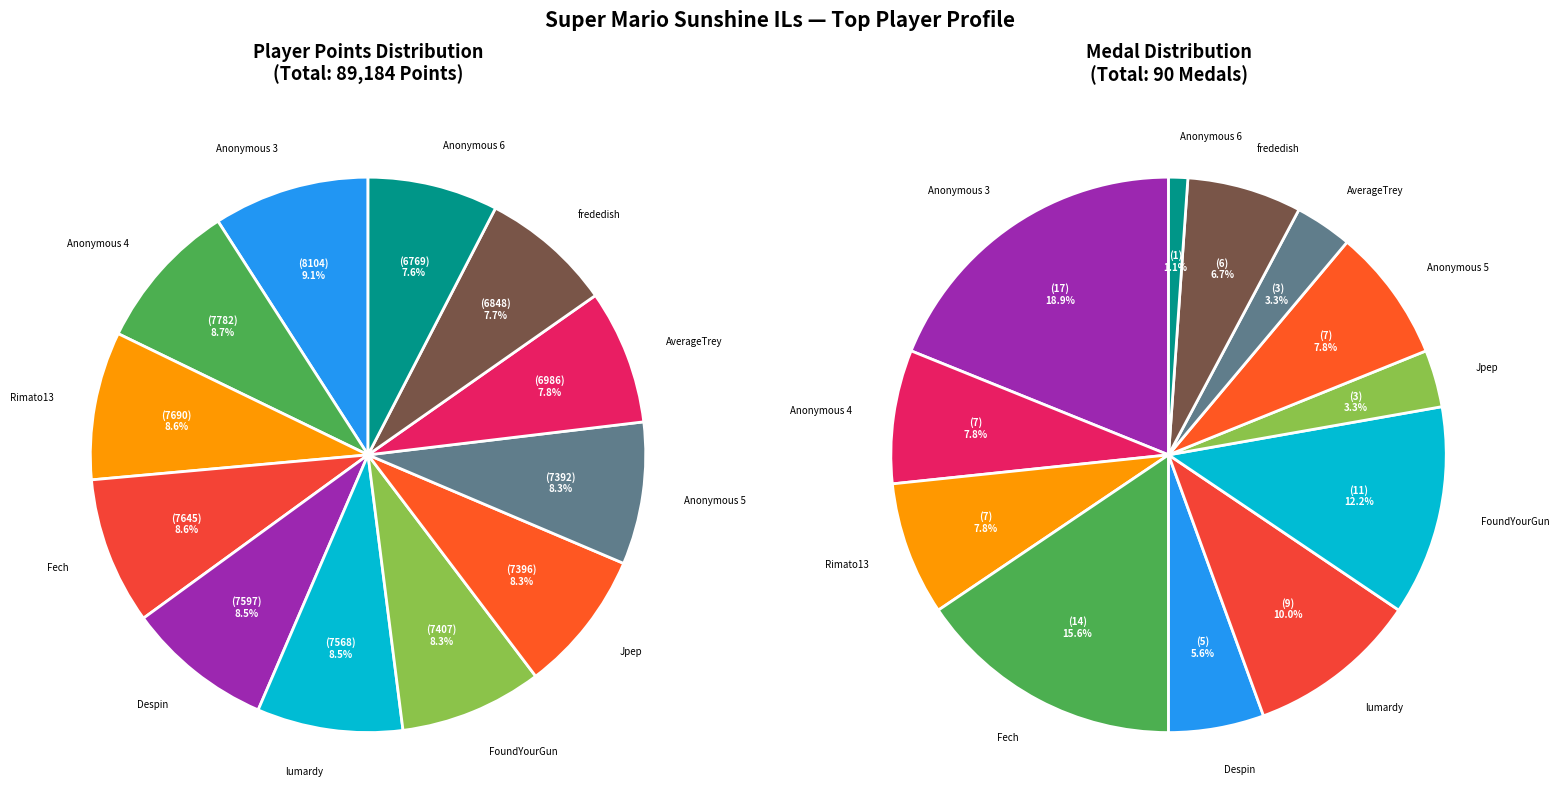

What is the largest slice in the pie chart?

Anonymous 3